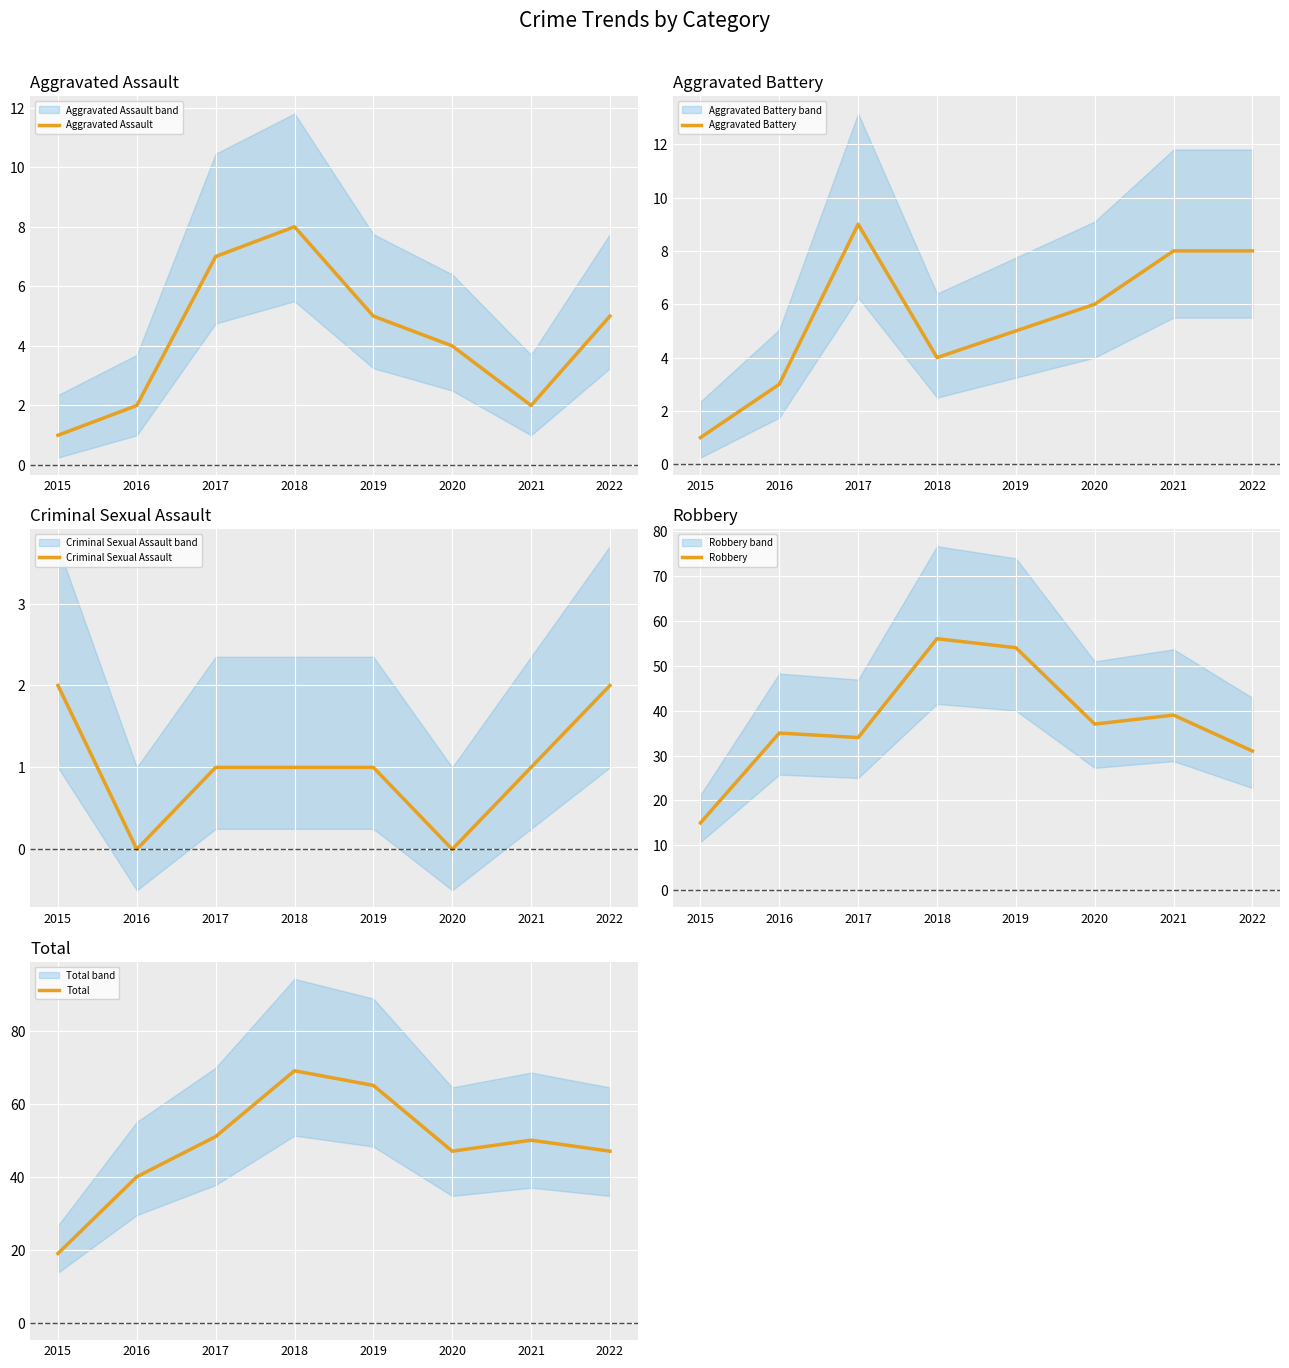

How many data points in Robbery are above 37?

3